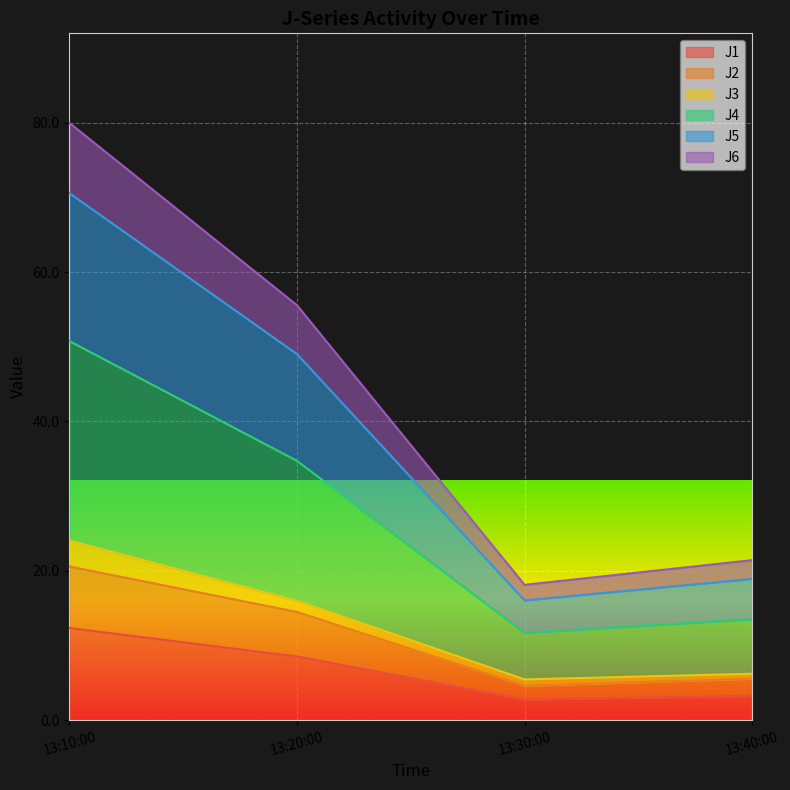

Which category has the highest value in the J1 series?

13:10:00